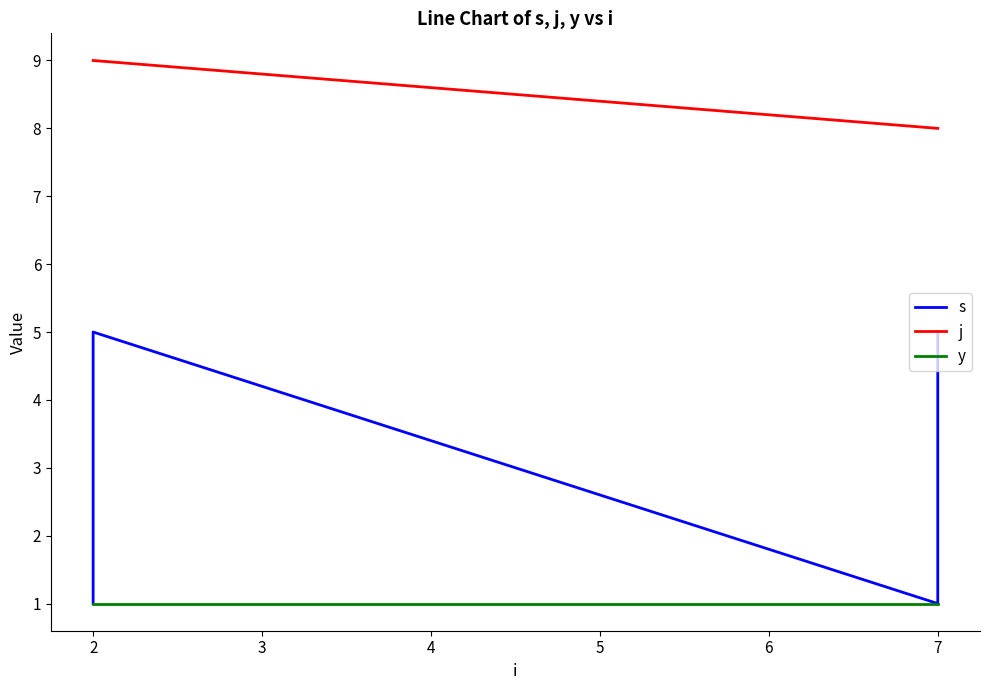

Is the value of s at 2 greater than the value of y at 2?

No